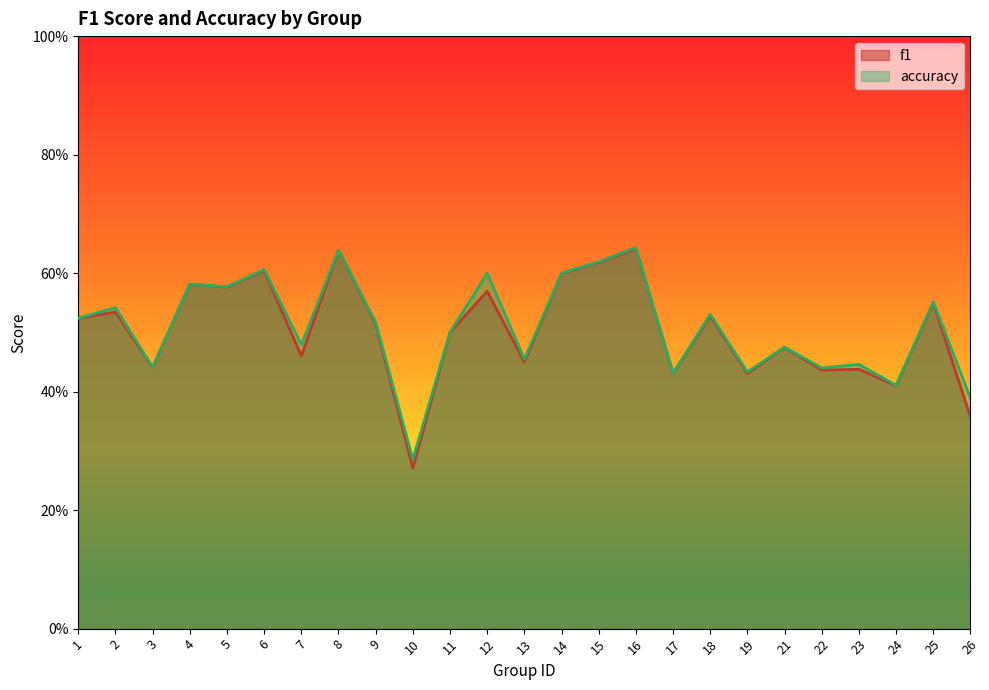

At how many categories does at least one series exceed 0?

25